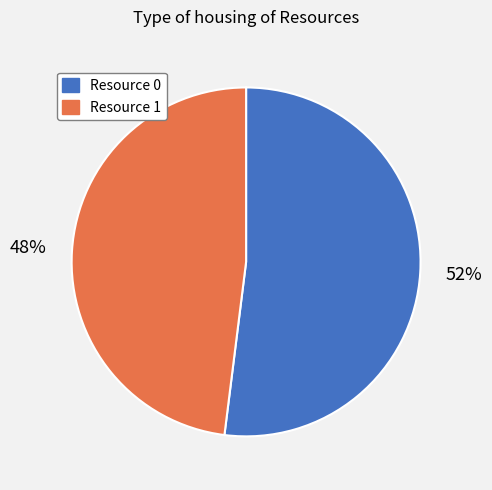

Do Resource 0 and Resource 1 together represent more than half of the pie?

Yes